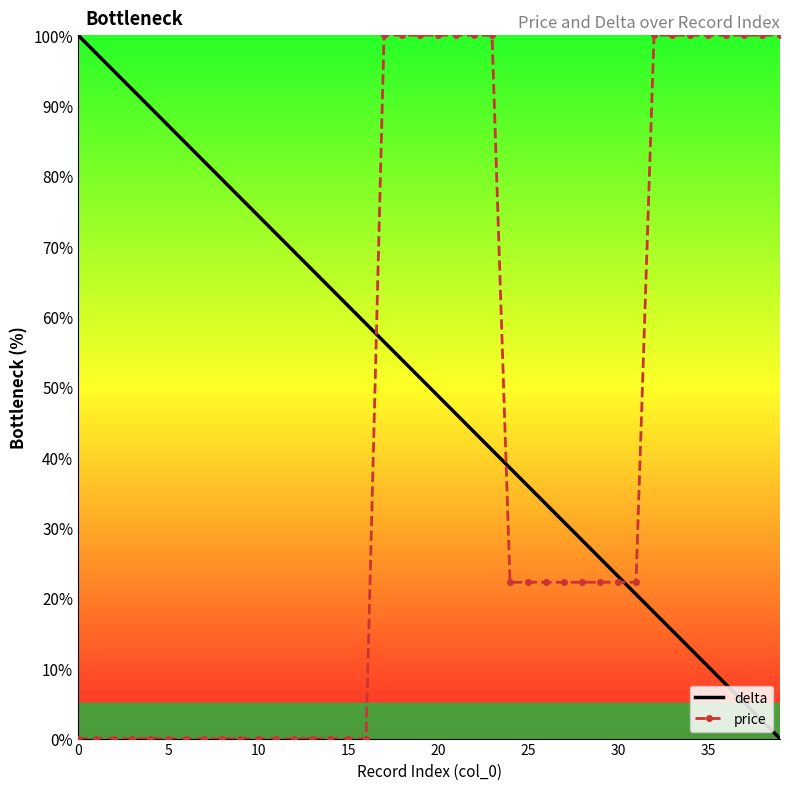

Which series has the largest total across all categories?

delta